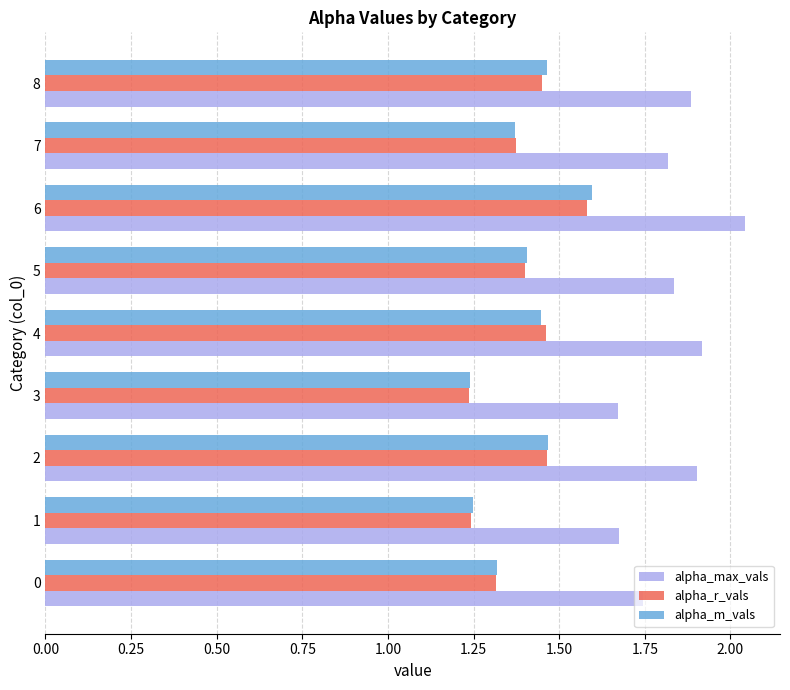

What is the sum of the alpha_m_vals values at 3 and 0?

2.6